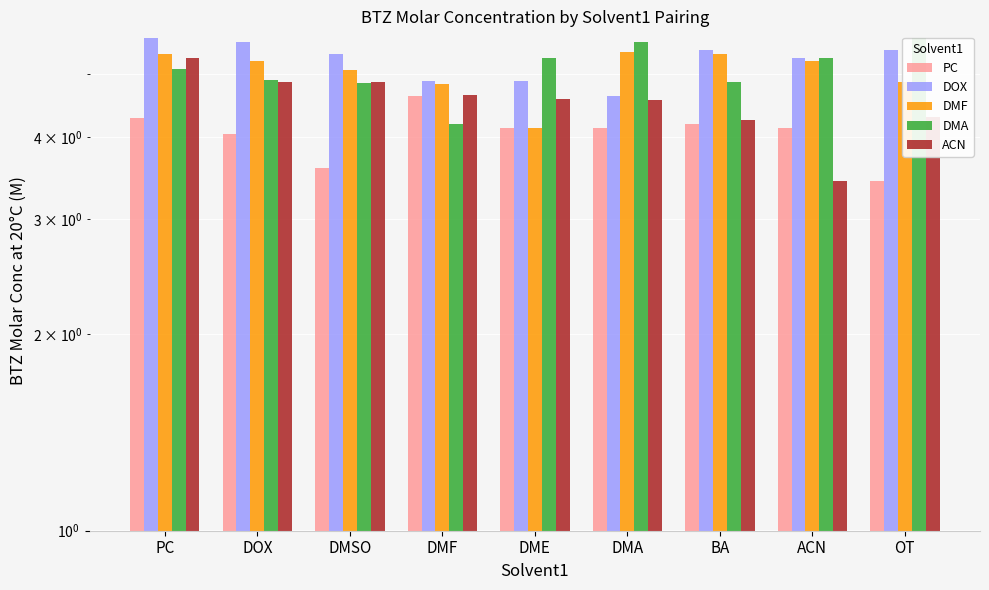

Reading left to right, transcribe all the data shown in this chart.

PC: 4.3	4.0	3.6	4.6	4.1	4.1	4.2	4.1	3.4
DOX: 5.7	5.6	5.4	4.9	4.9	4.6	5.4	5.3	5.4
DMF: 5.4	5.2	5.1	4.8	4.1	5.4	5.4	5.2	4.9
DMA: 5.1	4.9	4.8	4.2	5.3	5.6	4.9	5.3	5.7
ACN: 5.3	4.9	4.9	4.6	4.6	4.6	4.3	3.4	4.3